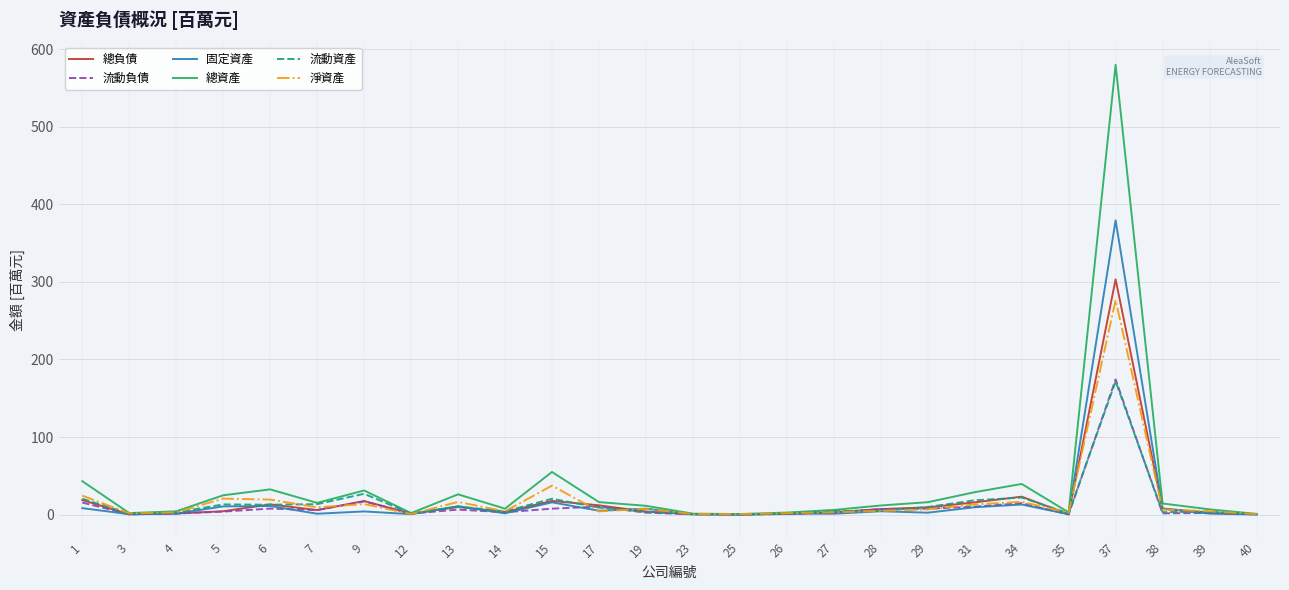

Which category has the highest value in the 總負債 series?

37